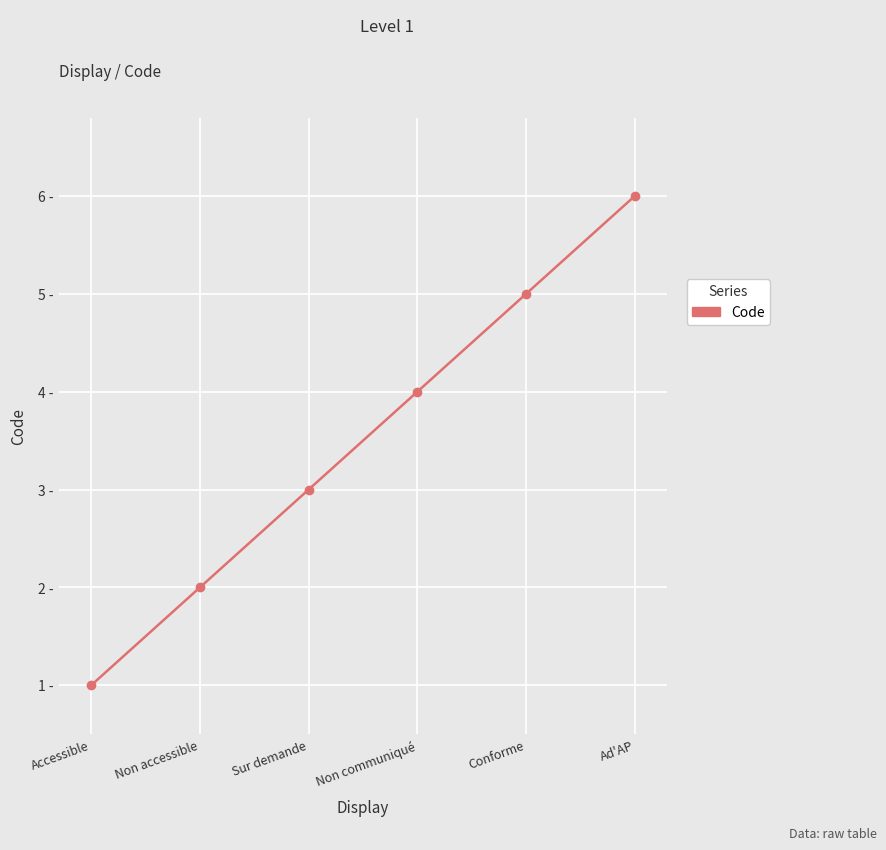

Reading left to right, what are all the values shown in this chart?

Accessible=1	Non accessible=2	Sur demande=3	Non communiqué=4	Conforme=5	Ad'AP=6